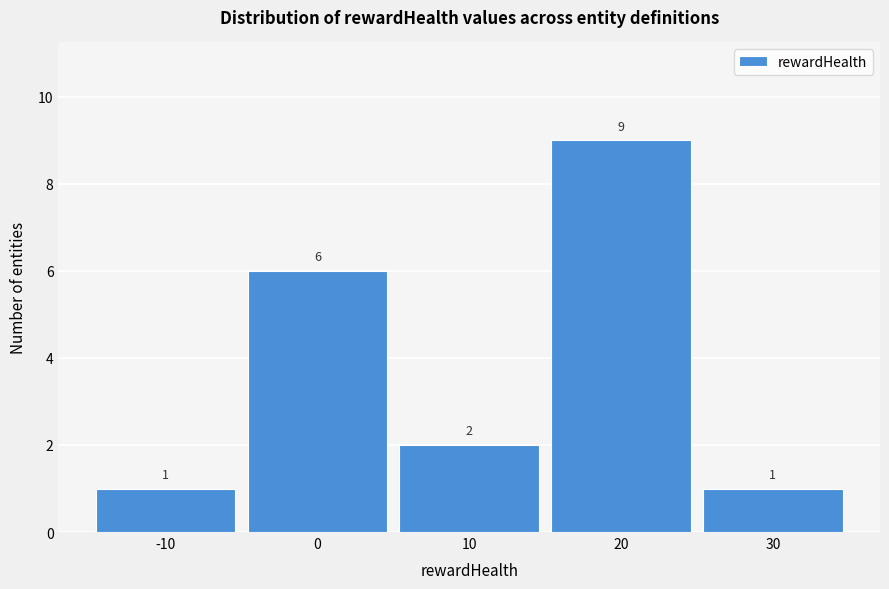

Reading left to right, list every bar in this chart as the range it spans on the x-axis followed by its height.

-15 to -5: 1
-5 to 5: 6
5 to 15: 2
15 to 25: 9
25 to 35: 1